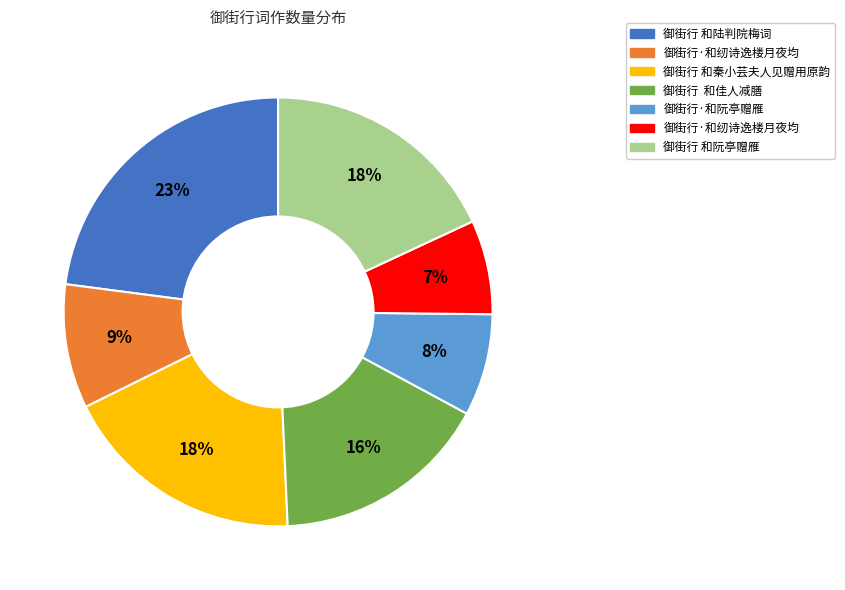

To the nearest percent, what is the difference between the largest and smallest slice percentages?

16%